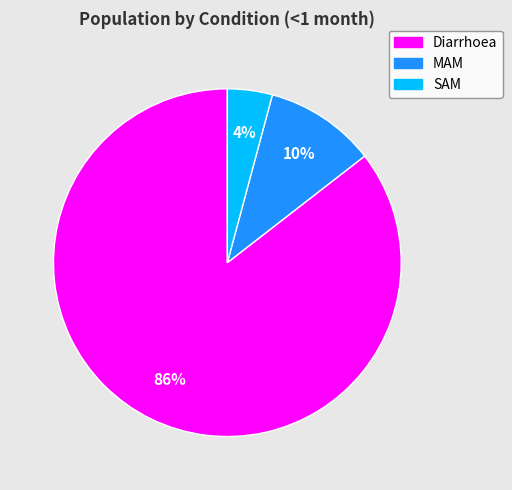

Count the number of slices in the pie.

3